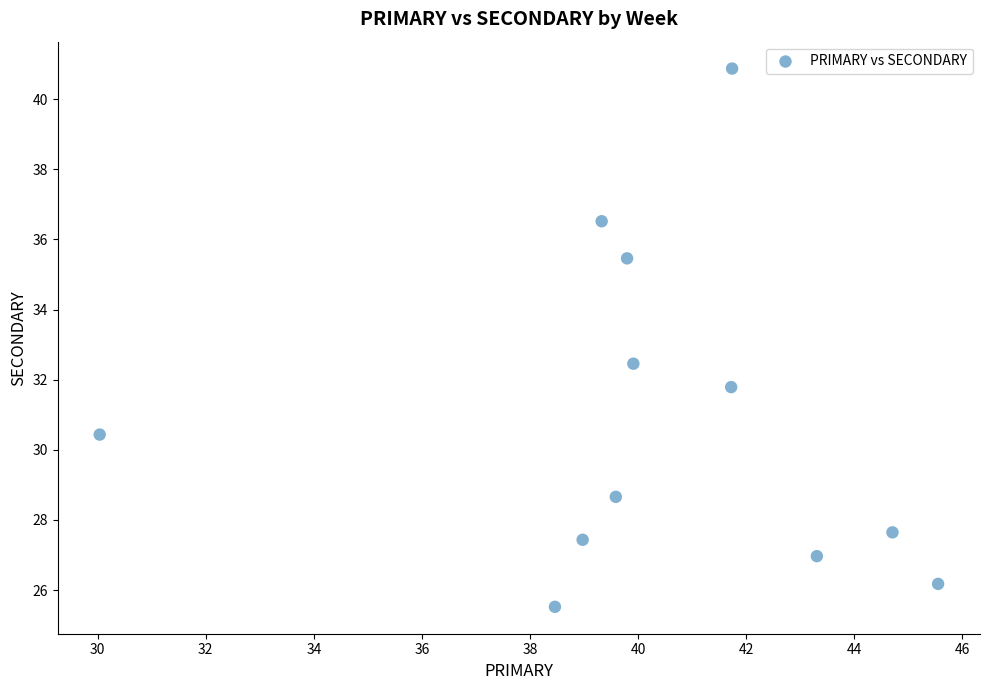

What is the average Y value?

30.8